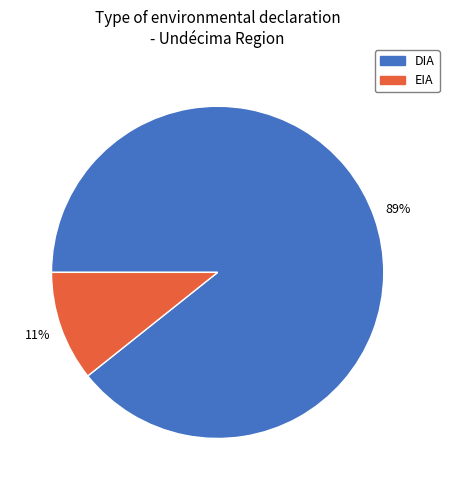

The EIA slice represents 11% of the pie. True or false?

True